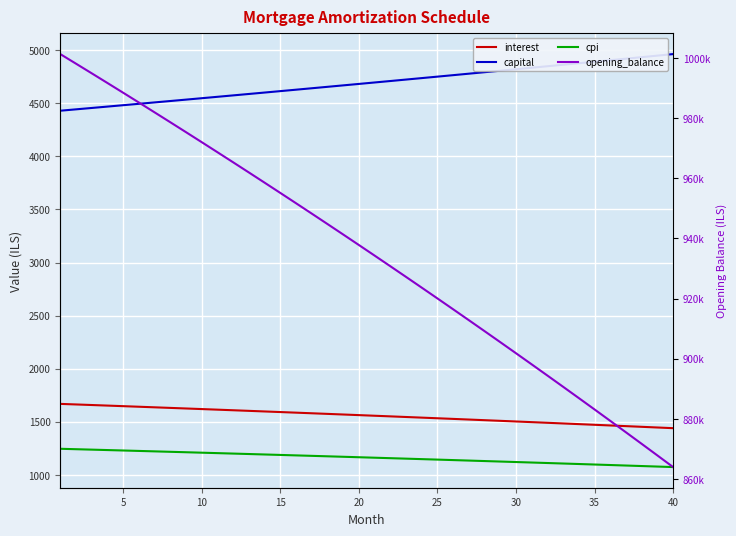

What are all the series names shown in the legend?

interest, capital, cpi, opening_balance